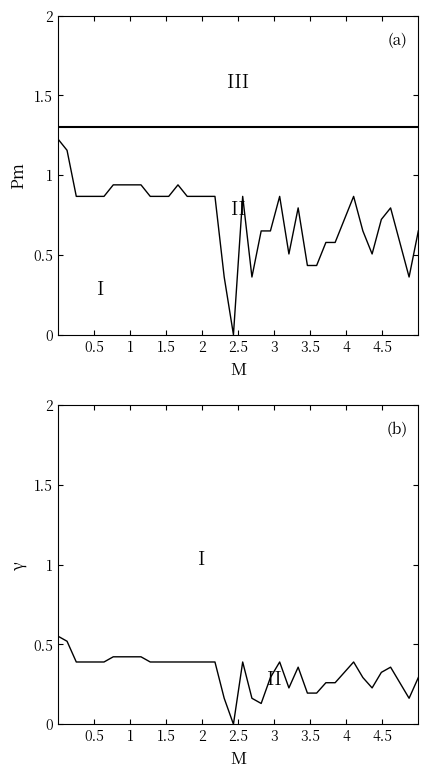

Reading left to right, list all the values displayed in this chart.

close: 1.2	1.2	0.9	0.9	0.9	0.9	0.9	0.9	0.9	0.9	0.9	0.9	0.9	0.9	0.9	0.9	0.9	0.9	0.4	0.0	0.9	0.4	0.7	0.7	0.9	0.5	0.8	0.4	0.4	0.6	0.6	0.7	0.9	0.7	0.5	0.7	0.8	0.6	0.4	0.7
low: 0.6	0.5	0.4	0.4	0.4	0.4	0.4	0.4	0.4	0.4	0.4	0.4	0.4	0.4	0.4	0.4	0.4	0.4	0.2	0.0	0.4	0.2	0.1	0.3	0.4	0.2	0.4	0.2	0.2	0.3	0.3	0.3	0.4	0.3	0.2	0.3	0.4	0.3	0.2	0.3